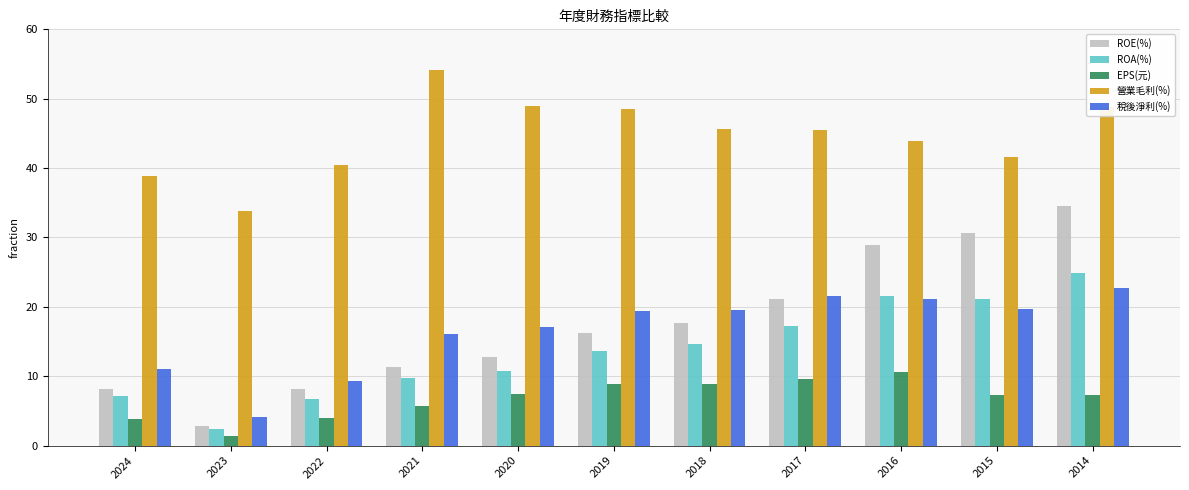

What are all the series names shown in the legend?

ROE(%), ROA(%), EPS(元), 營業毛利(%), 稅後淨利(%)